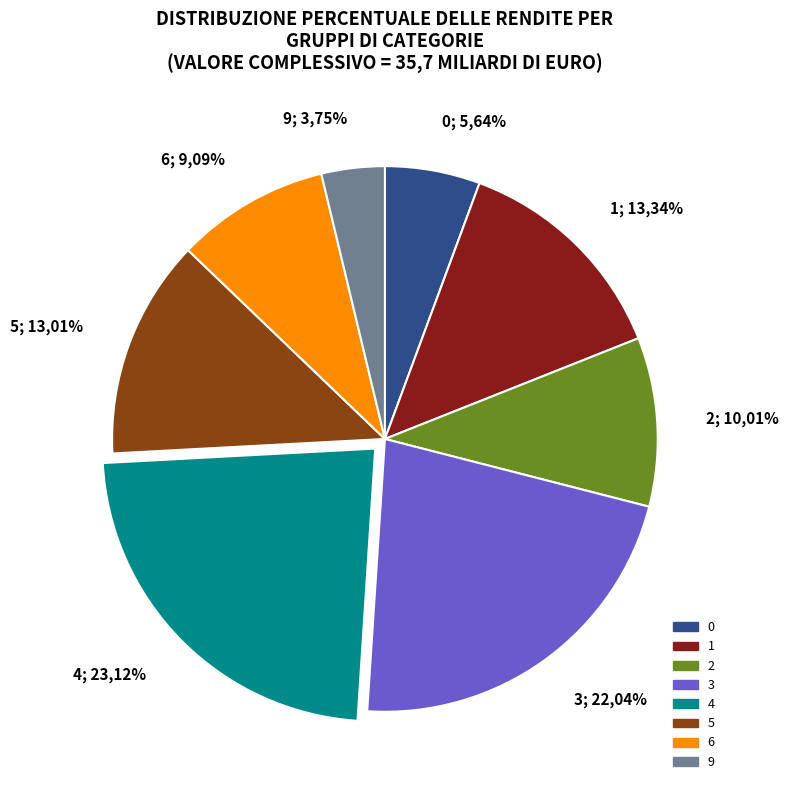

Is there a majority slice in this chart?

No